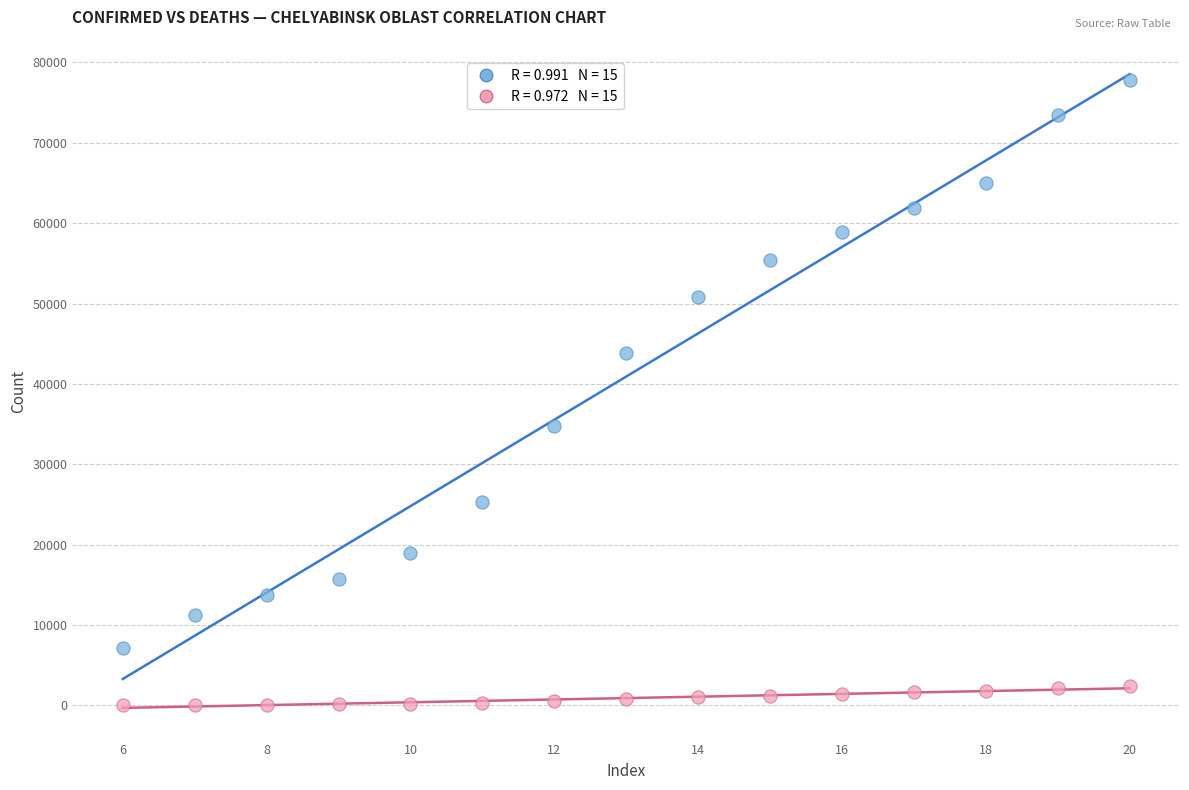

Across all data points, what is the range of X values (max minus min)?

14